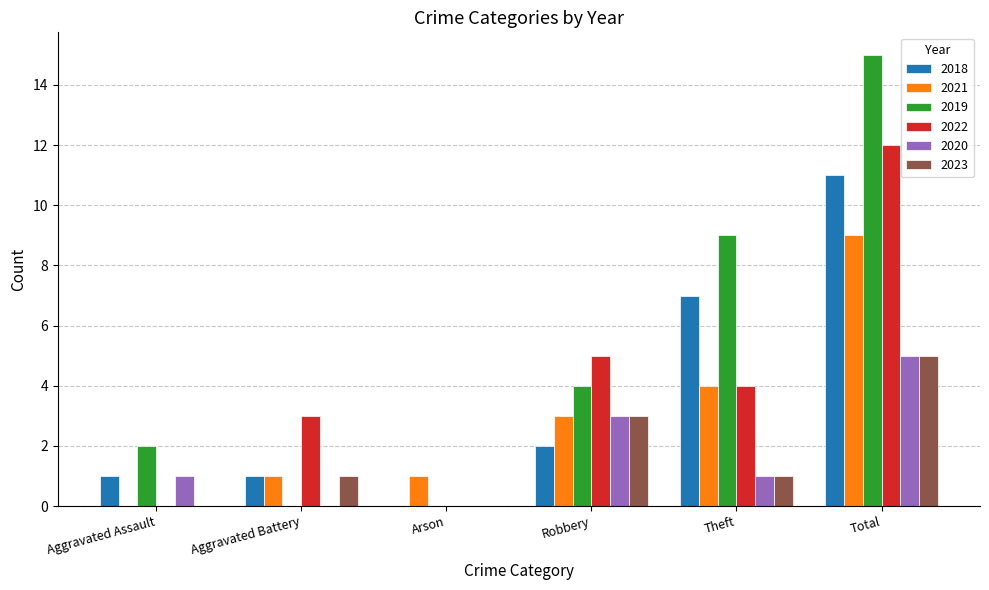

What is the sum of the 2020 values at Theft and Arson?

1